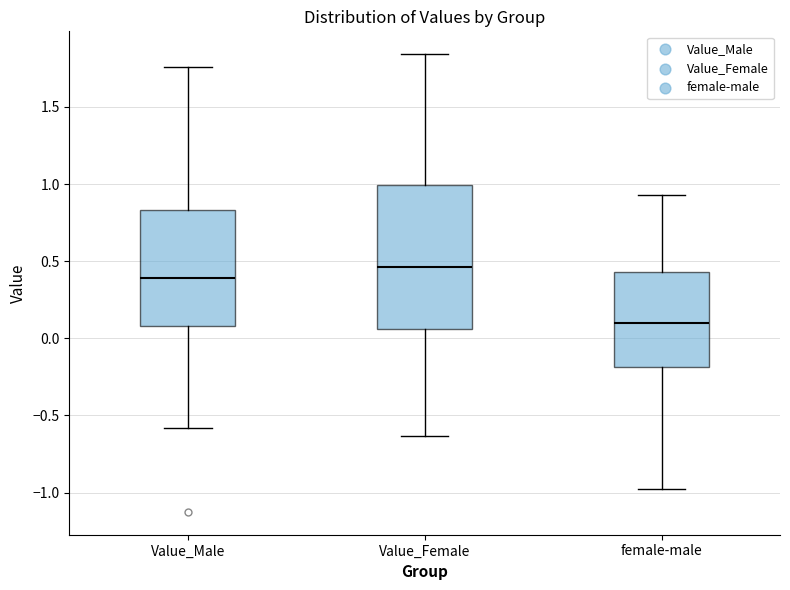

Which box is the tallest, from its lower edge to its upper edge?

Value_Female